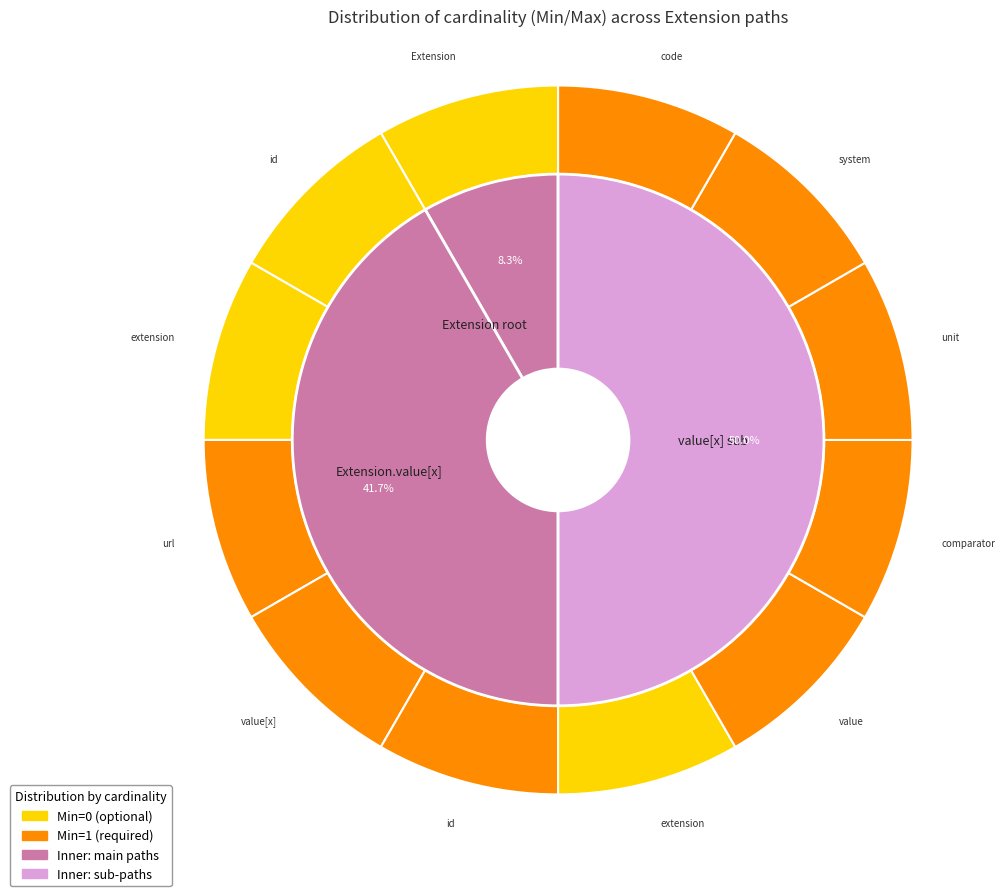

Between Extension.value[x].value and Extension.value[x], which is larger?

Extension.value[x].value